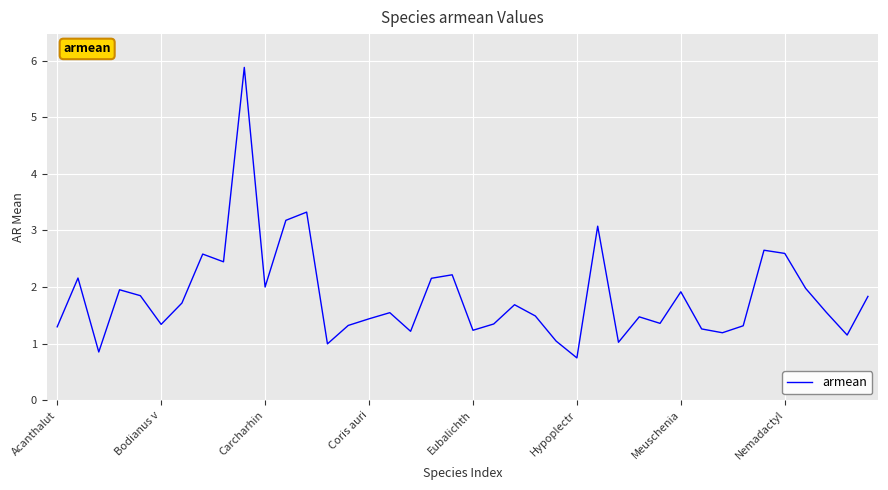

What is the smallest value displayed?

0.7